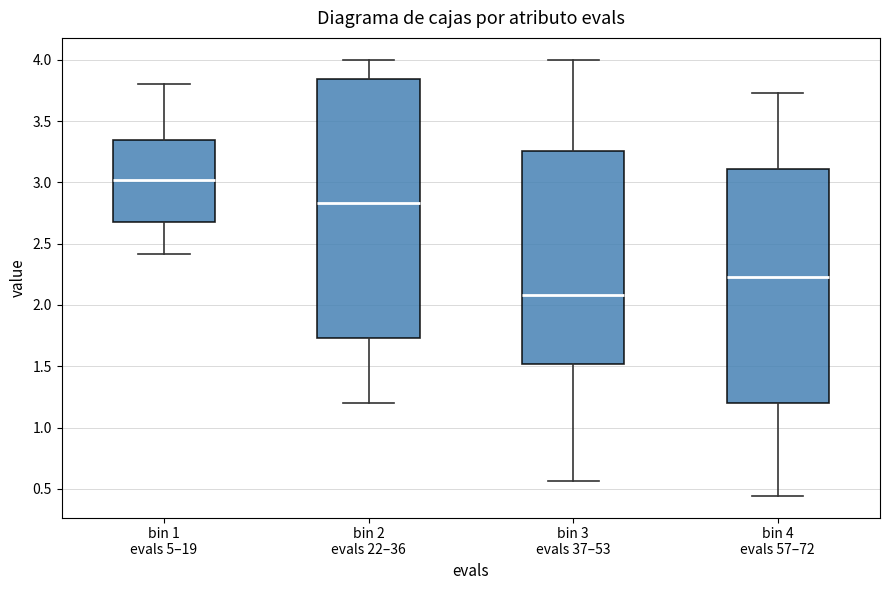

Which box's median line is the highest?

bin 1 evals 5–19